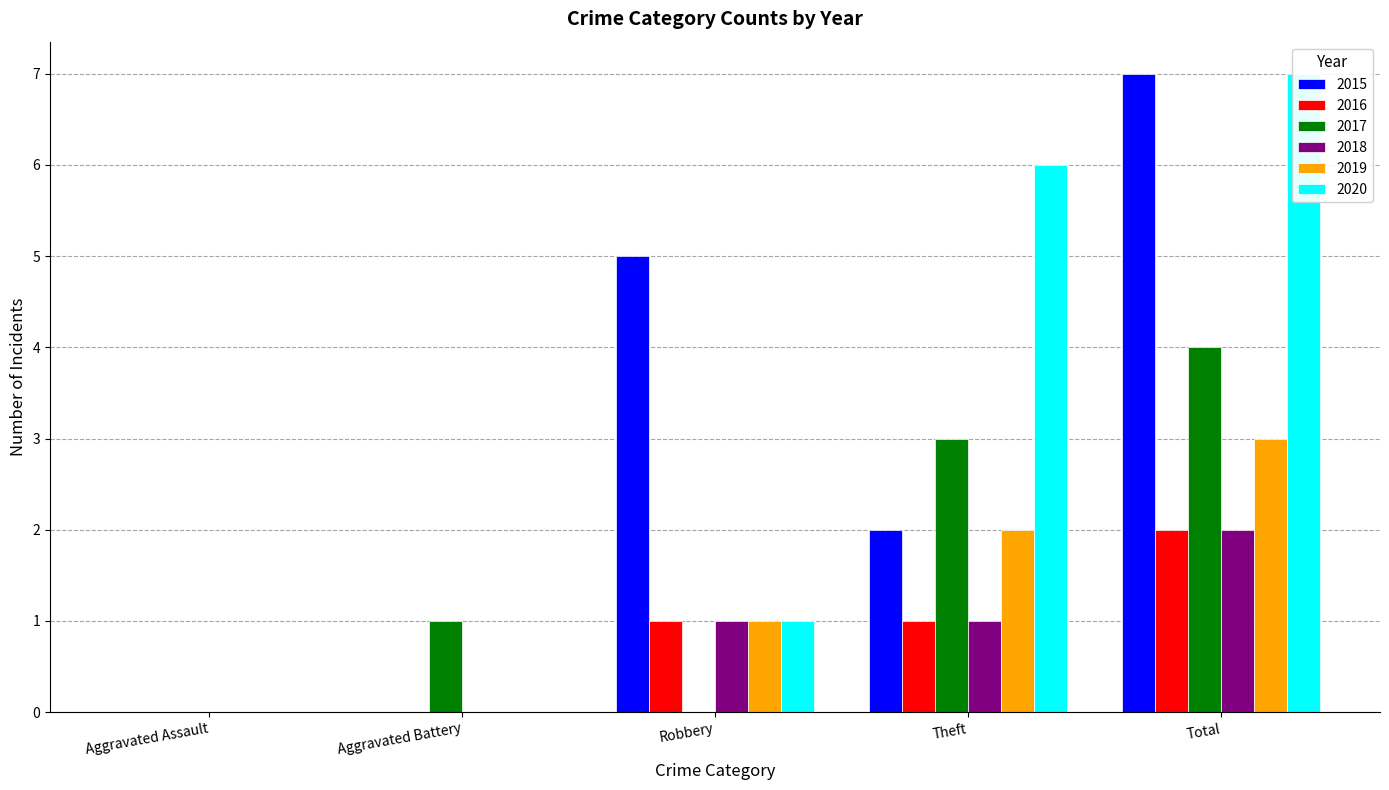

Is the value of 2016 at Aggravated Battery greater than the value of 2018 at Aggravated Assault?

No